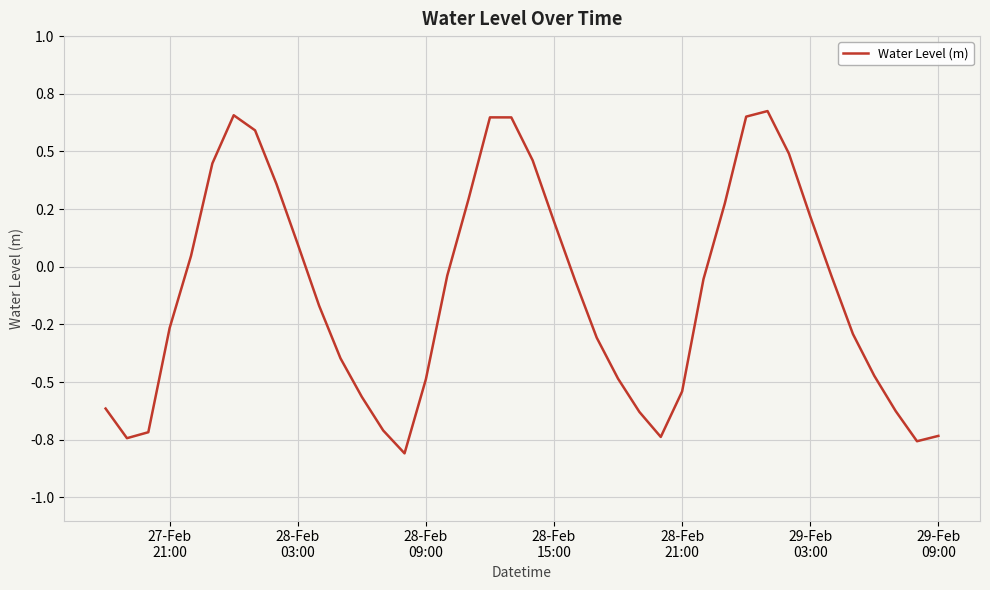

Does the chart have visible grid lines?

Yes